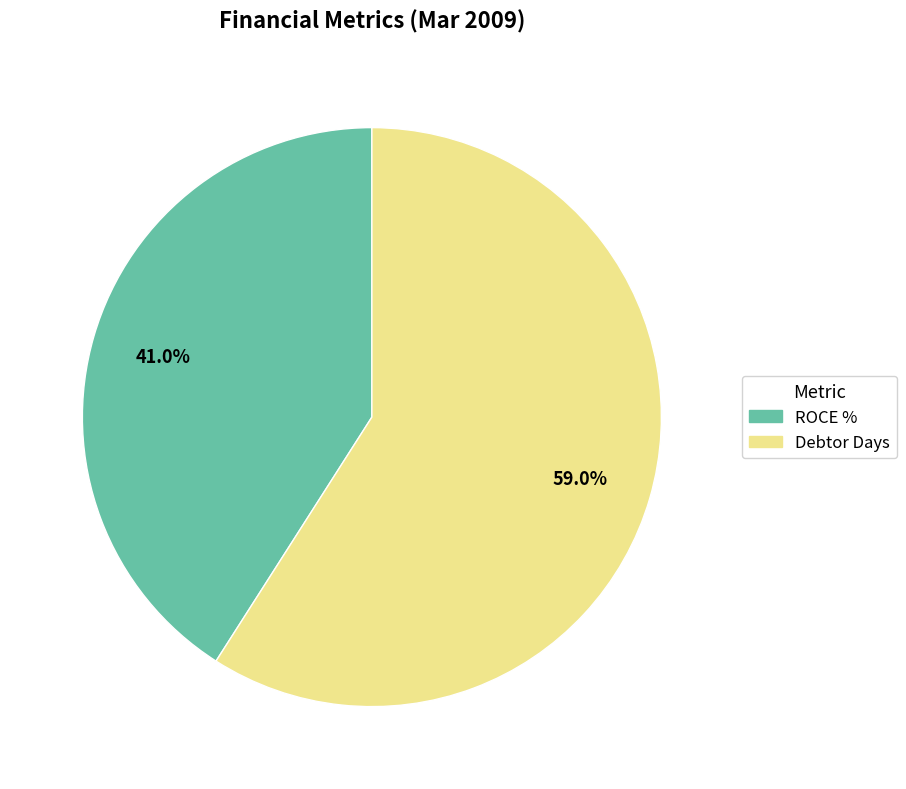

Is it true that Debtor Days is 49% of the pie?

False